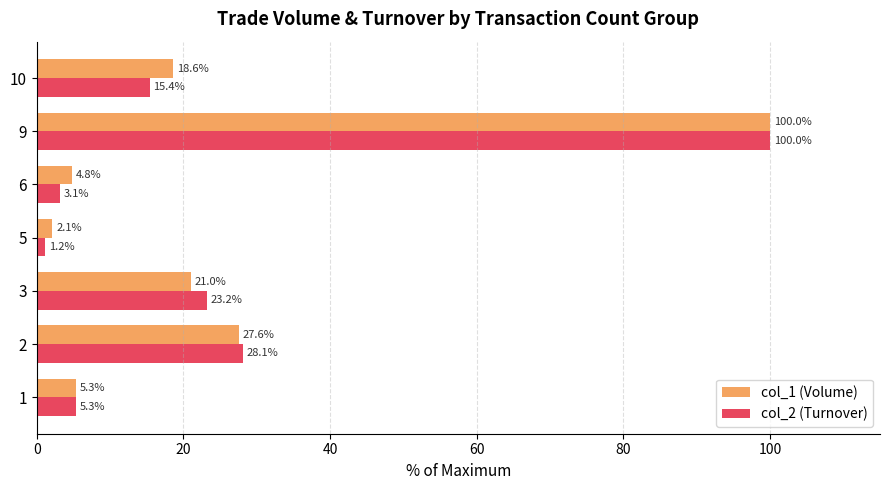

The value of col_1 (Volume) at 2 is 27.6. True or false?

True